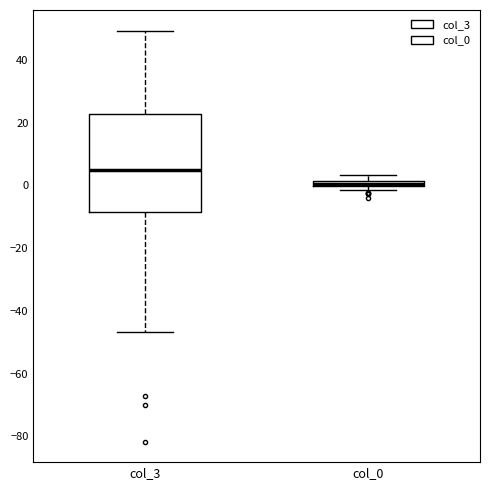

Comparing the boxes themselves (not the whiskers), which one is the tallest?

col_3